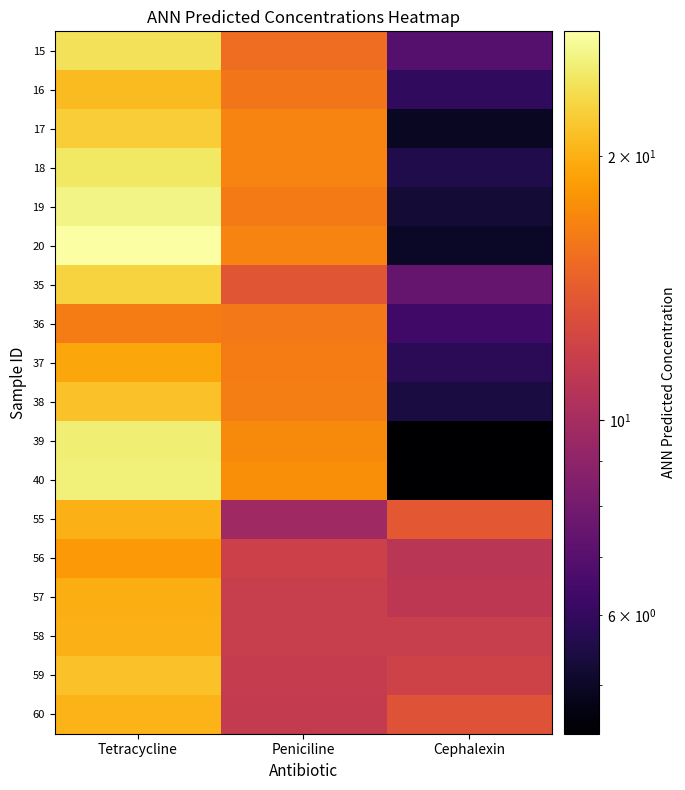

What is the greatest value displayed?

27.7